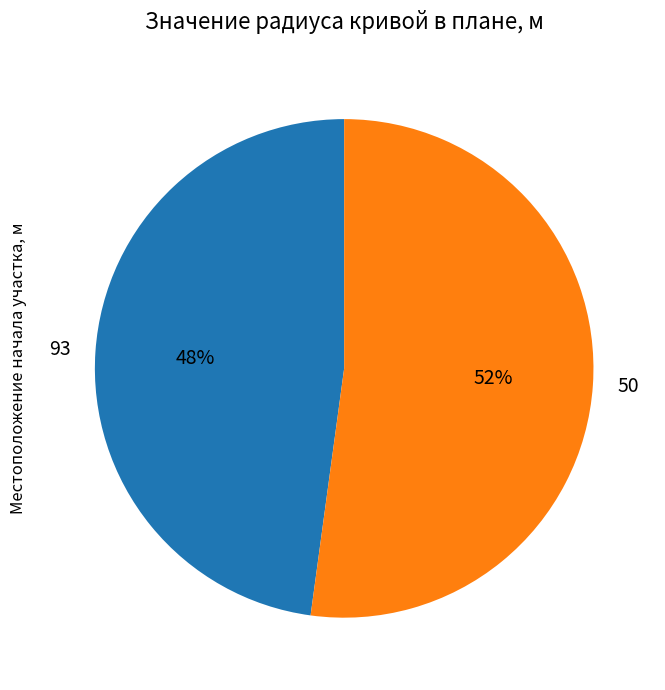

To the nearest percent, what portion does 50 represent?

52%